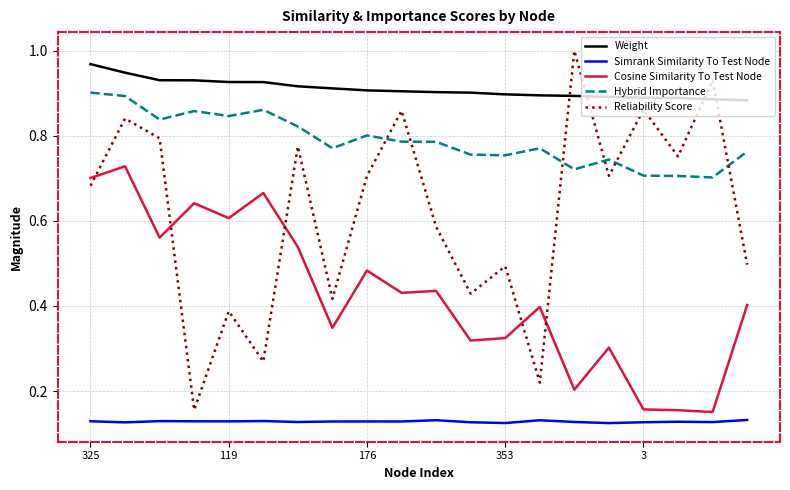

Which series has the largest total across all categories?

Weight